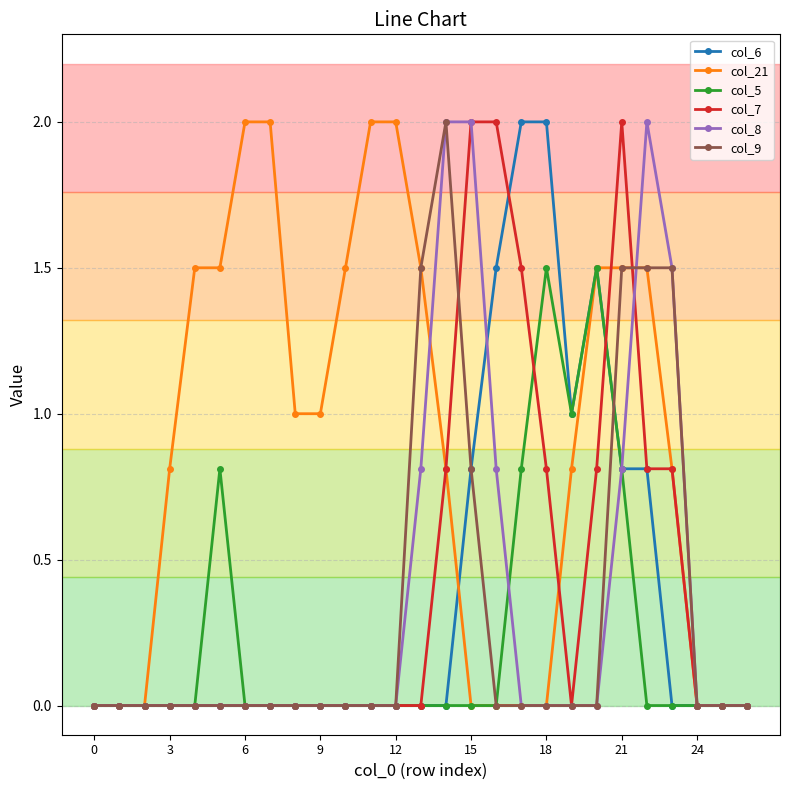

True or false: col_8 has more than 0 points higher than both neighbors.

True